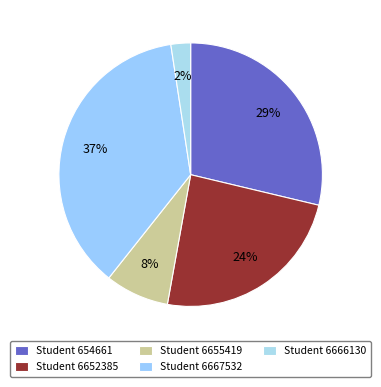

What is the smallest slice in the pie chart?

Student 6666130